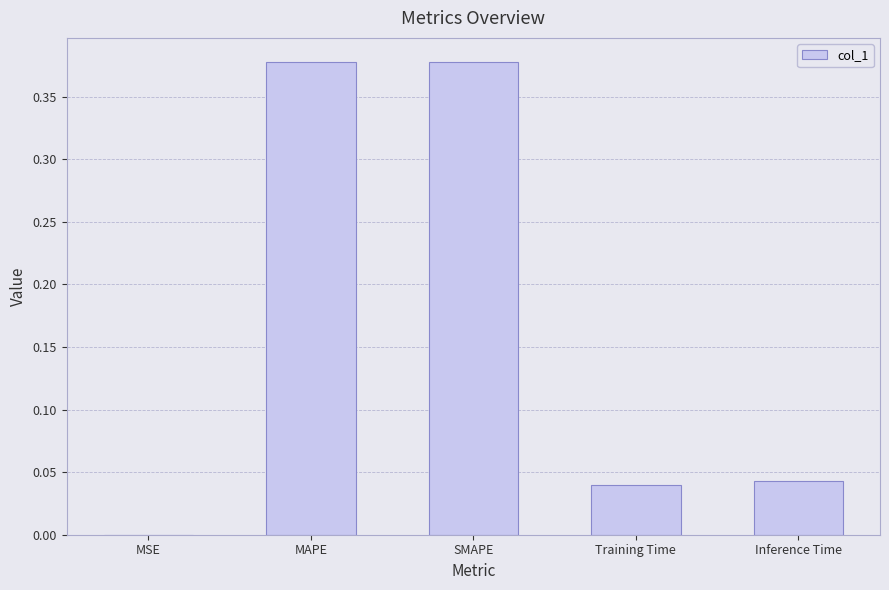

Which has a higher value, SMAPE or Inference Time?

SMAPE